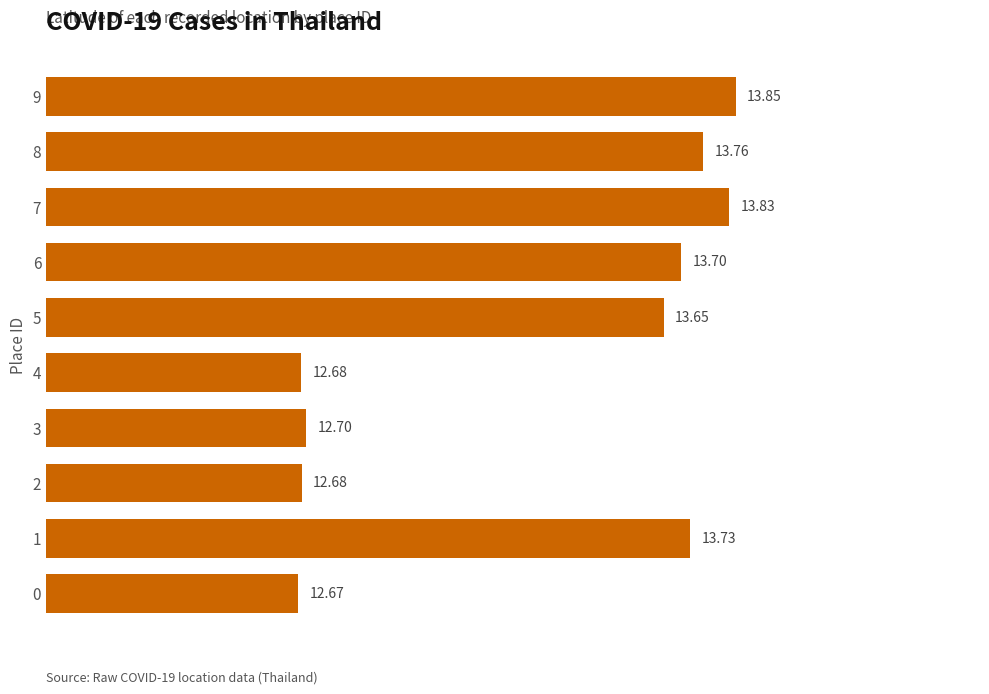

Are the bars grouped side by side (vs. stacked)?

No